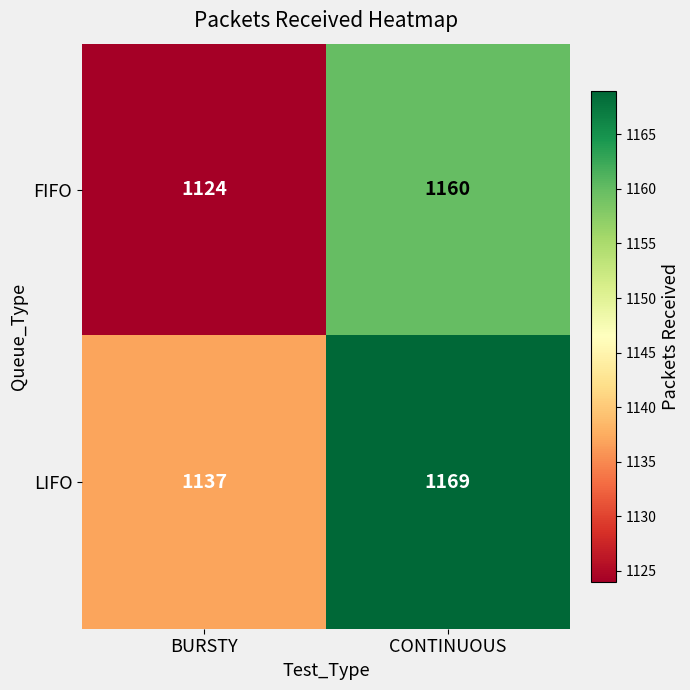

Reading left to right, list all the values displayed in this chart.

FIFO: BURSTY=1124	CONTINUOUS=1160
LIFO: BURSTY=1137	CONTINUOUS=1169